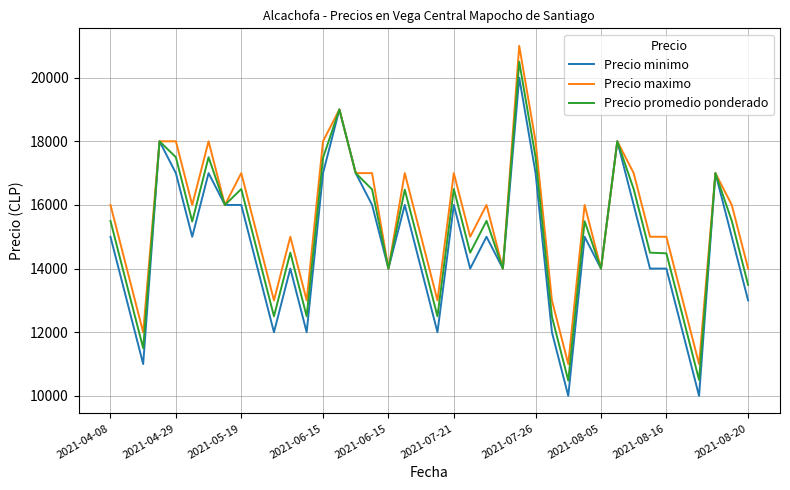

Rank the series by their maximum value, from highest to lowest.

Precio maximo, Precio promedio ponderado, Precio minimo